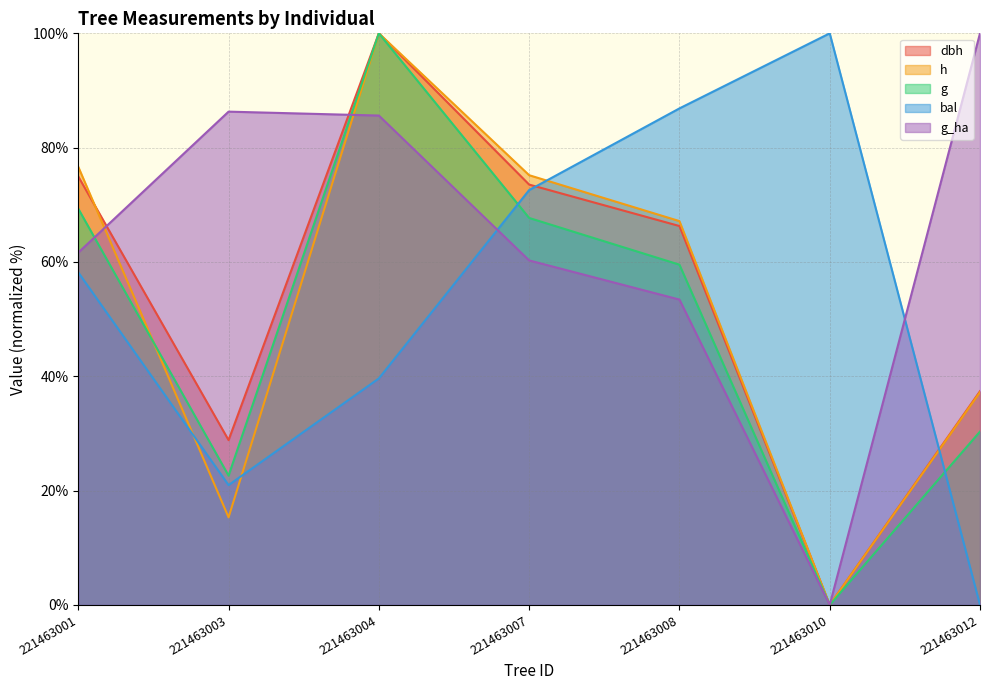

Read the dbh value at 221463003.

28.8